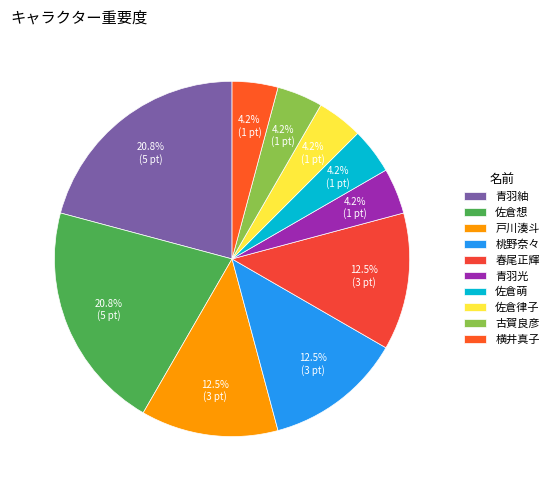

What is the change in value from 佐倉想 to 春尾正輝?

-2